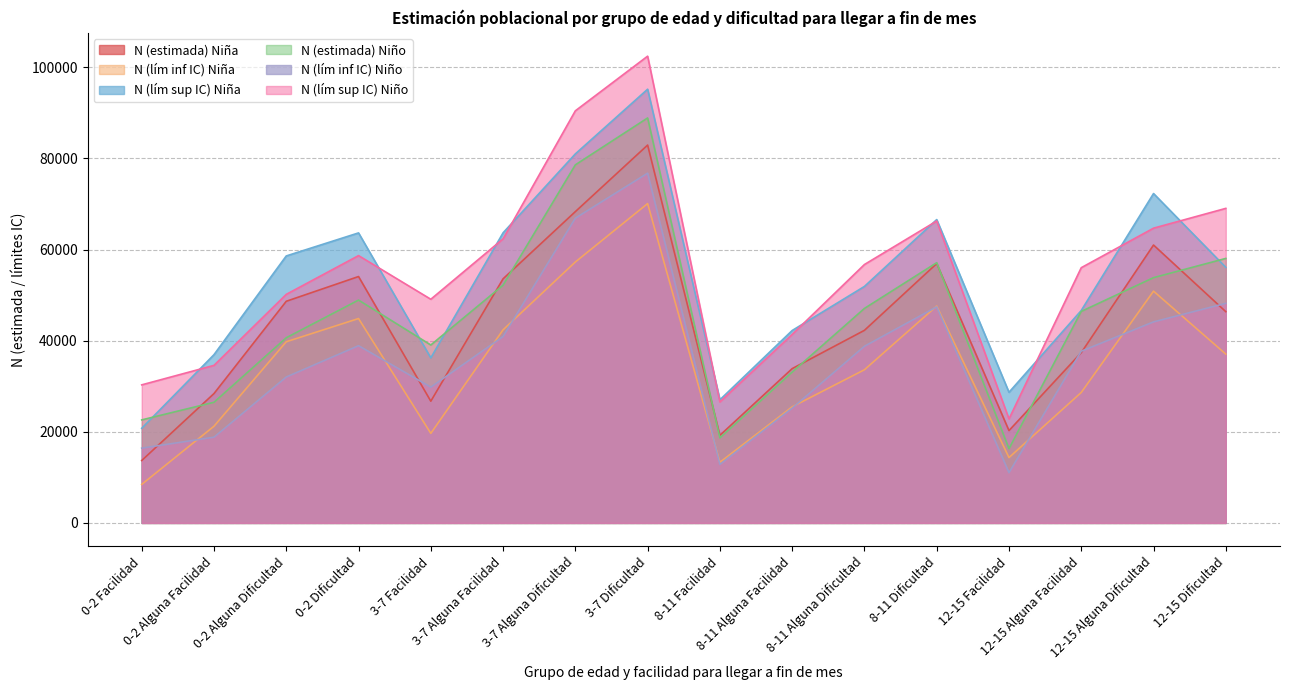

Is the value of N (estimada) Niña at 8-11 Facilidad greater than the value of N (estimada) Niño at 12-15 Alguna Facilidad?

No